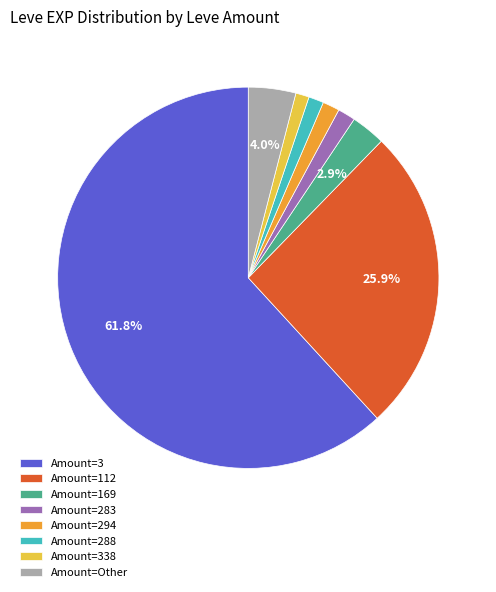

Which slice represents more than half of the pie?

Amount=3